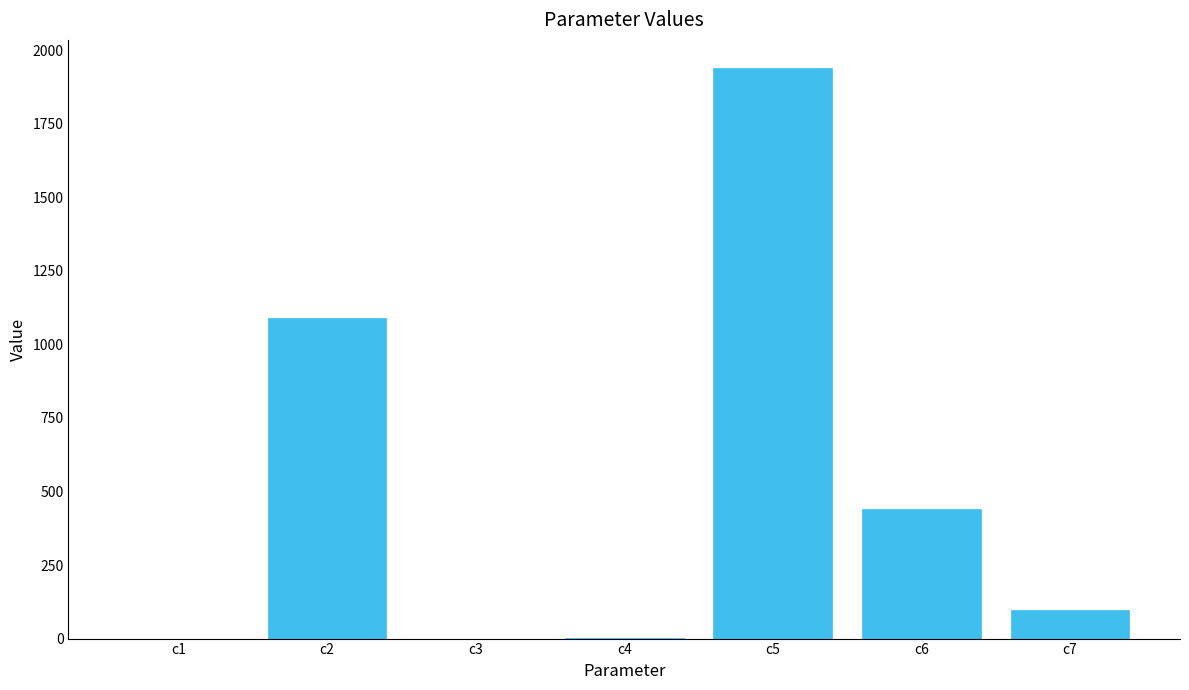

What is the sum of all values?

3566.7